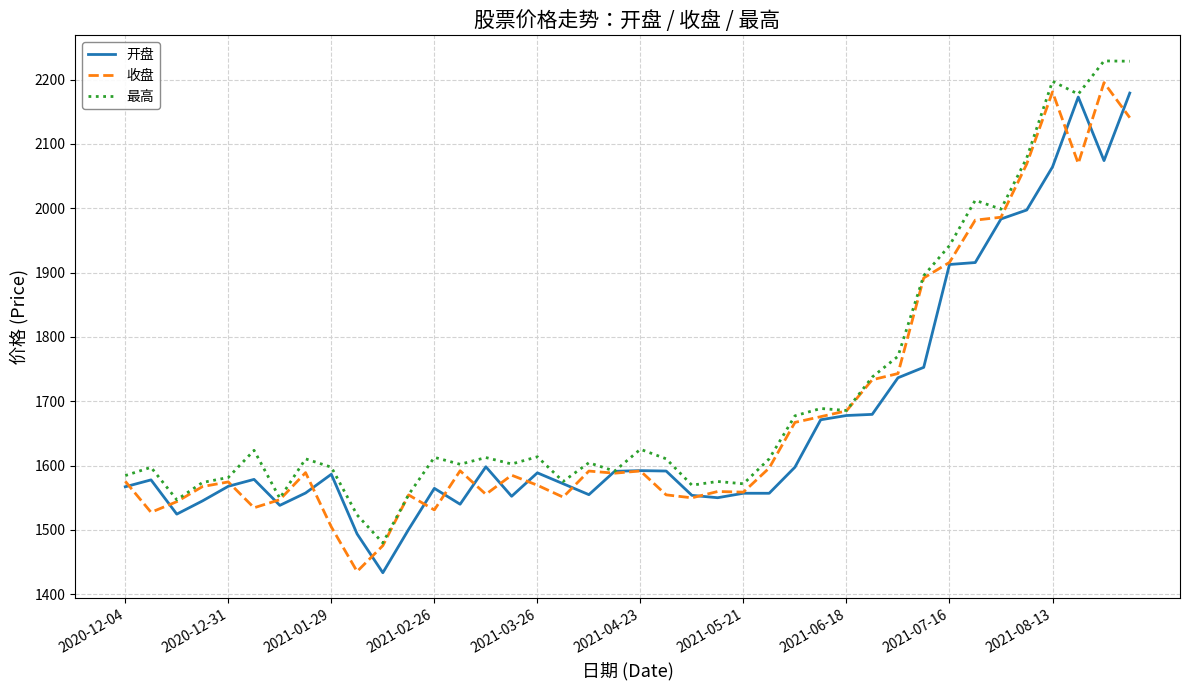

What is the minimum value shown in the chart?

1433.6